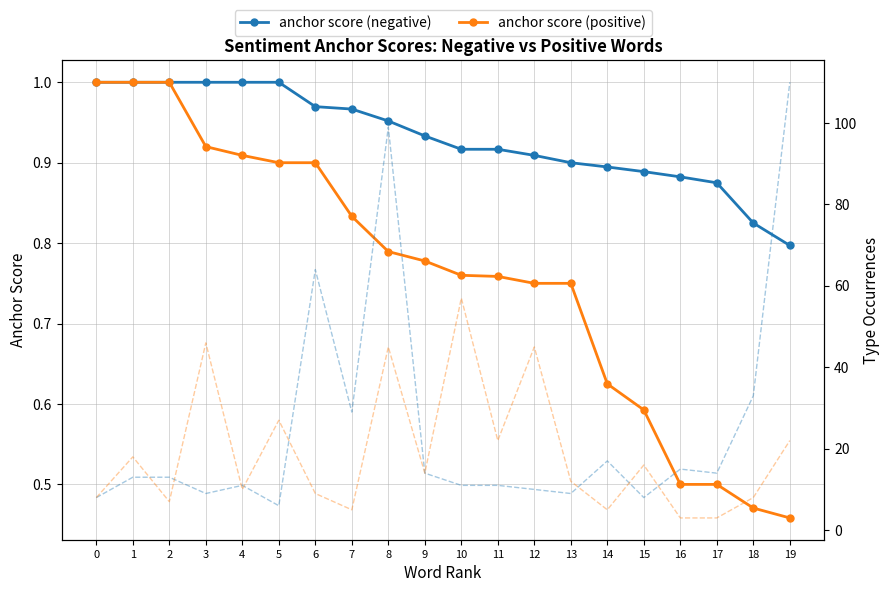

Where does the type occ (positive) series first go above 14?

1